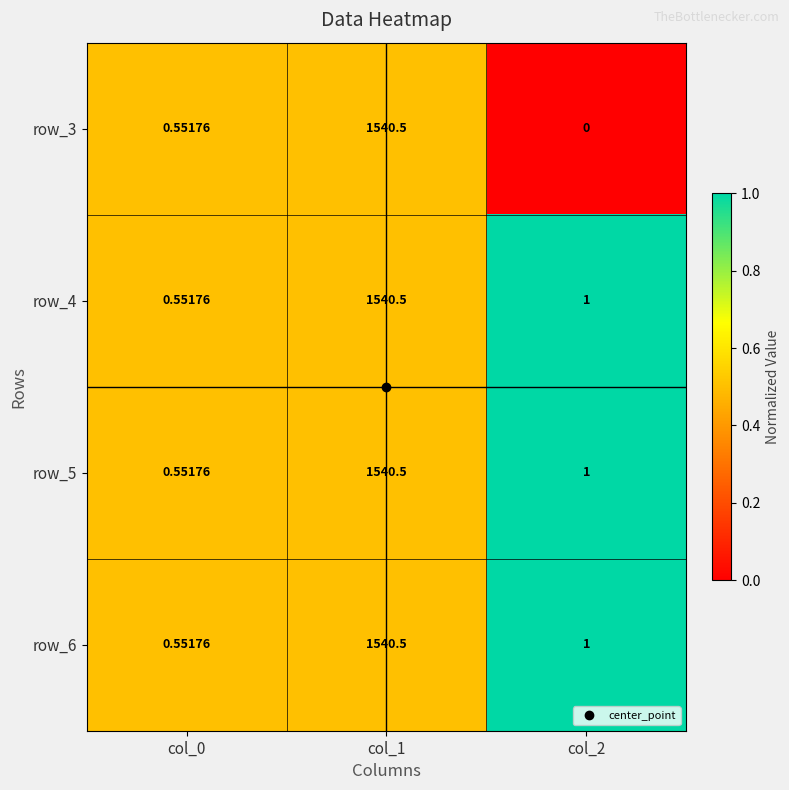

Is the value of row_5 at col_0 greater than the value of row_6 at col_2?

No